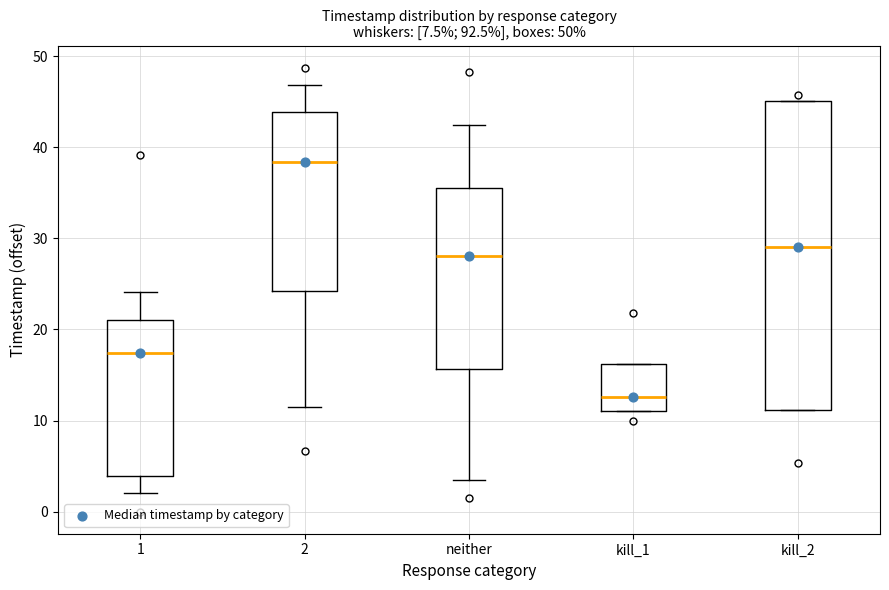

Reading left to right, transcribe this box plot: for each box, give where its median line is, the range the box spans, and where its two whiskers end, as read against the y-axis. The values are not printed on the chart, so give them approximately, as read against the axis.

1: median 17, box 4 to 21, whiskers 2 to 24
2: median 38, box 24 to 44, whiskers 11 to 47
neither: median 28, box 16 to 36, whiskers 3 to 43
kill_1: median 13, box 11 to 16, whiskers 11 to 16
kill_2: median 29, box 11 to 45, whiskers 11 to 45